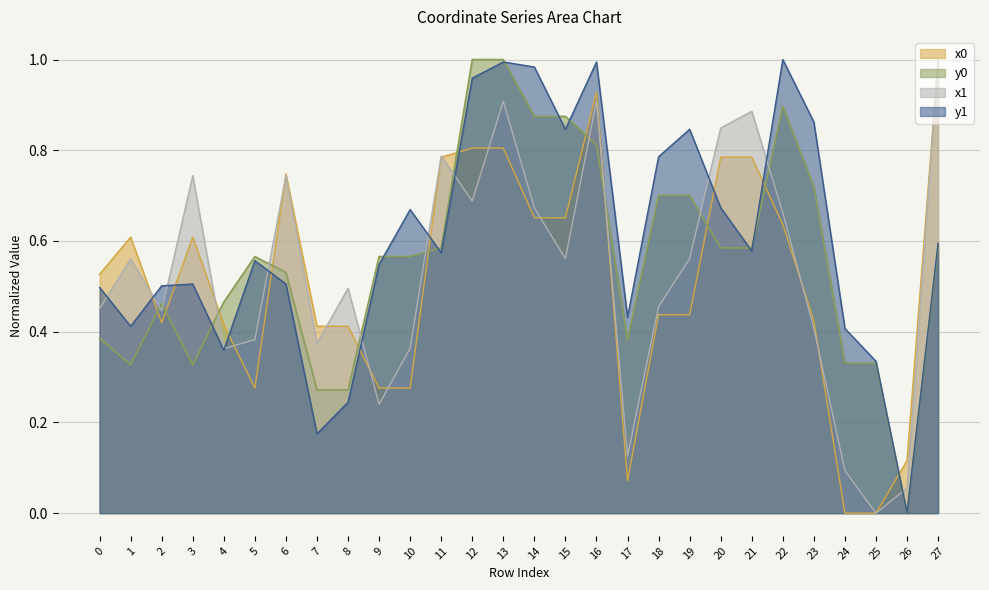

What is the difference between the highest and lowest values at 4?

0.1